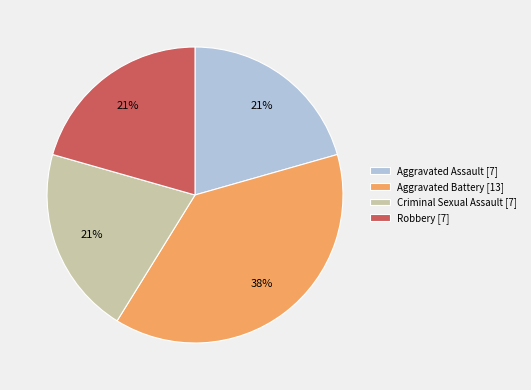

True or false: Aggravated Assault accounts for 21% of the total.

True